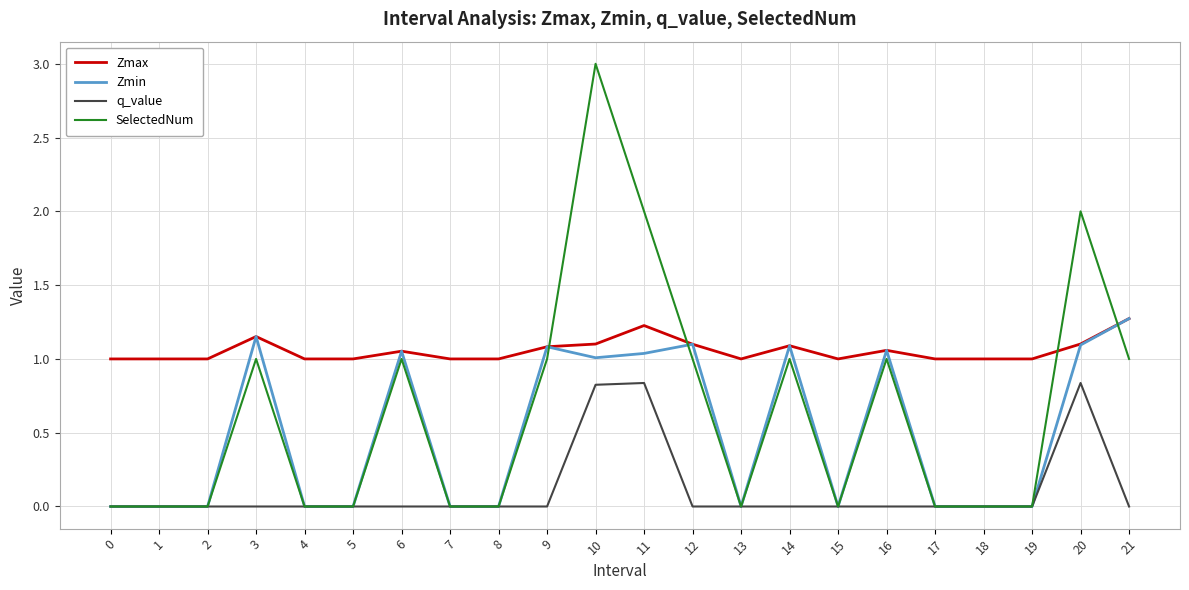

The Zmax series shows 0.5 at 15. True or false?

False